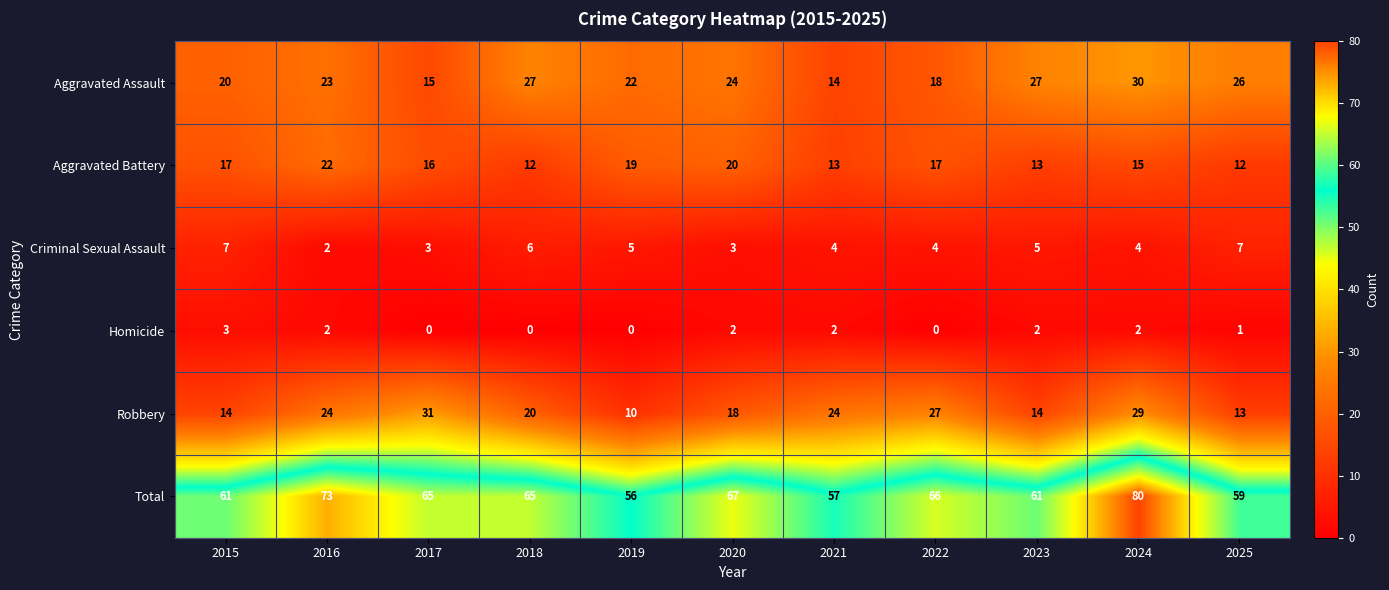

What is the total value across all series at 2018?

130